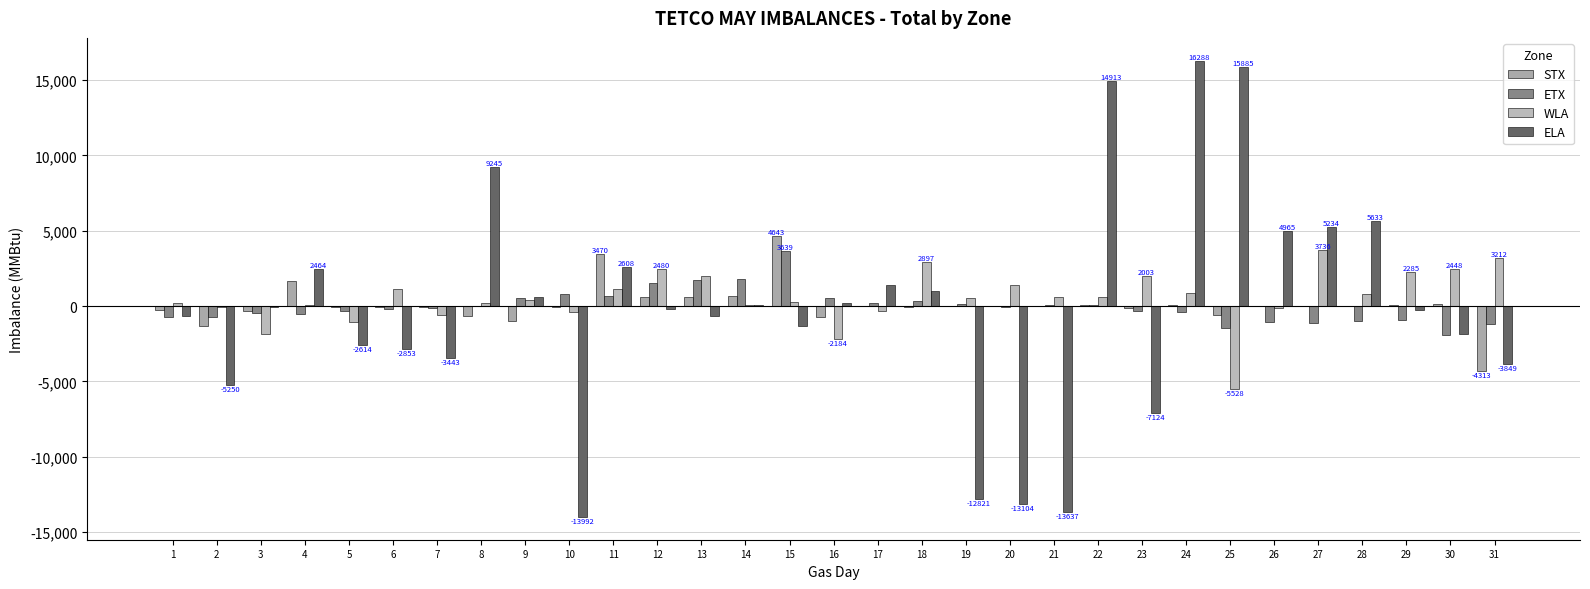

Reading right to left, extract all data points from this chart.

STX: 31=-4313	30=154	29=69	28=35	27=35	26=35	25=-618	24=68	23=-130	22=42	21=37	20=17	19=20	18=-88	17=-1	16=-742	15=4643	14=669	13=625	12=635	11=3470	10=-77	9=-968	8=-625	7=-81	6=-83	5=-70	4=1642	3=-308	2=-1324	1=-271
ETX: 31=-1220	30=-1931	29=-899	28=-984	27=-1117	26=-1034	25=-1463	24=-418	23=-292	22=82	21=101	20=-64	19=120	18=316	17=209	16=510	15=3639	14=1810	13=1735	12=1522	11=690	10=832	9=555	8=22	7=-141	6=-161	5=-335	4=-544	3=-446	2=-698	1=-726
WLA: 31=3212	30=2448	29=2285	28=816	27=3736	26=-119	25=-5528	24=848	23=2003	22=617	21=577	20=1403	19=557	18=2897	17=-300	16=-2184	15=305	14=105	13=1991	12=2480	11=1122	10=-411	9=430	8=175	7=-575	6=1128	5=-1072	4=57	3=-1867	2=-30	1=188
ELA: 31=-3849	30=-1837	29=-265	28=5633	27=5234	26=4965	25=15885	24=16288	23=-7124	22=14913	21=-13637	20=-13104	19=-12821	18=971	17=1418	16=211	15=-1344	14=75	13=-681	12=-194	11=2608	10=-13992	9=612	8=9245	7=-3443	6=-2853	5=-2614	4=2464	3=-37	2=-5250	1=-646